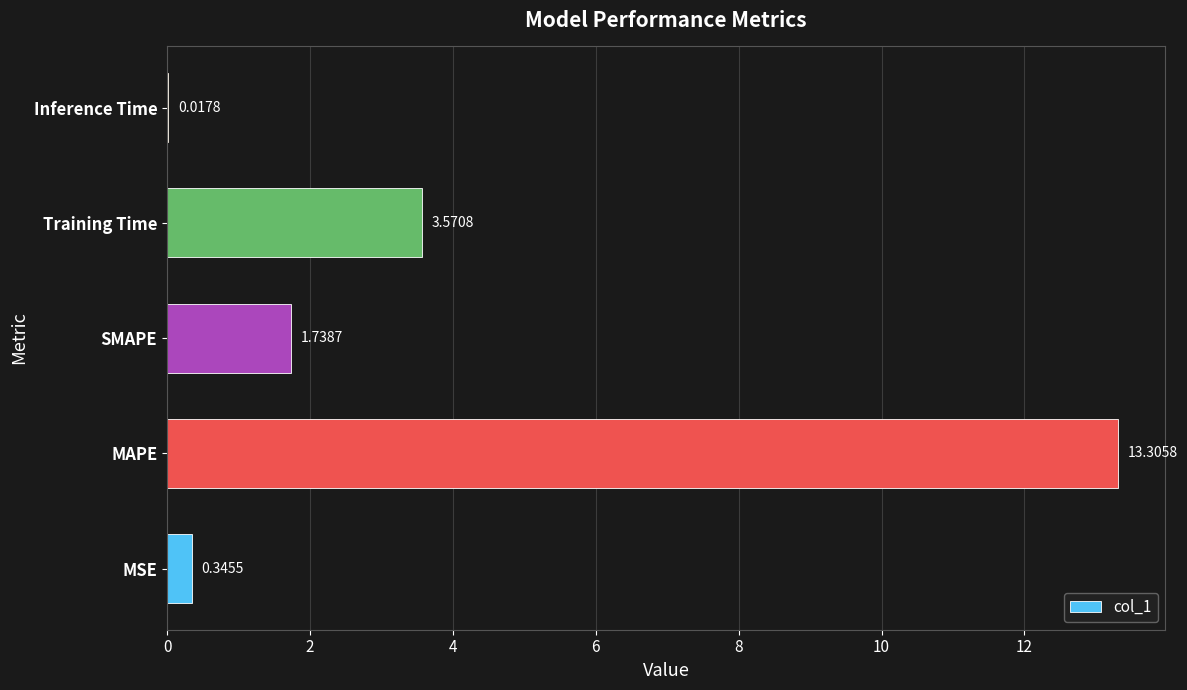

Approximately how many times larger is the value at MAPE compared to Training Time?

3.7